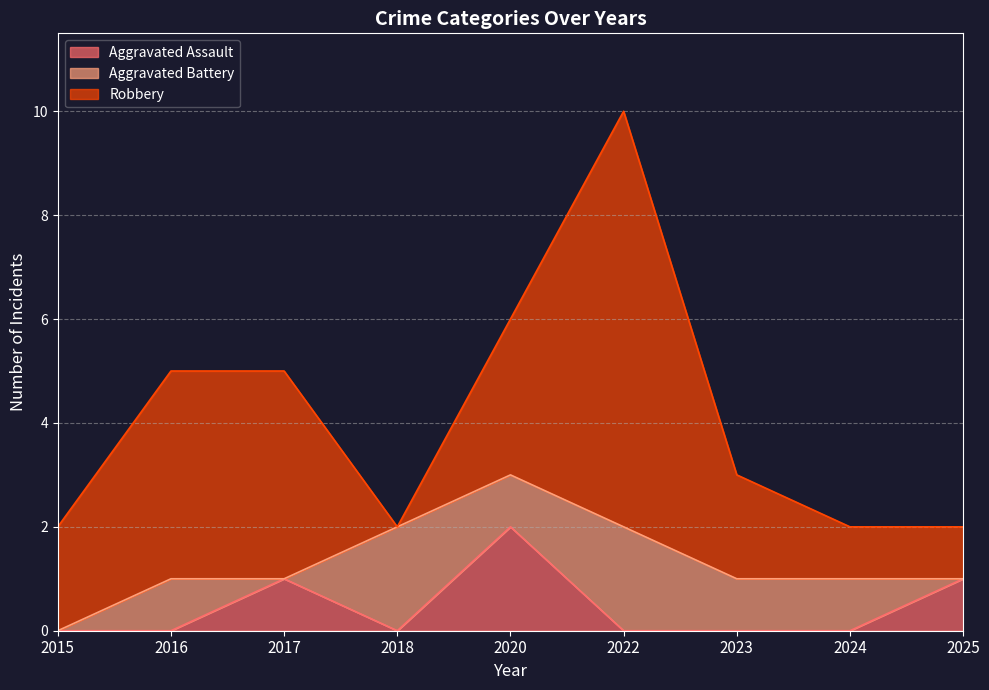

Is it true that Aggravated Battery equals 2 at 2023?

False